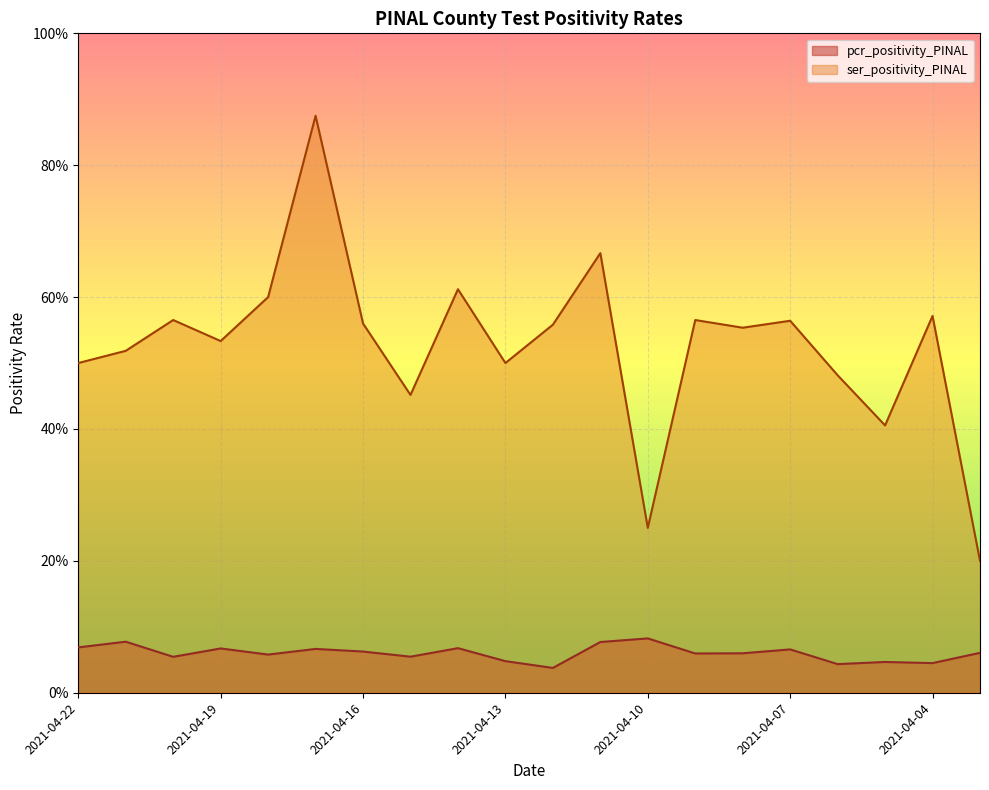

What is the value of the ser_positivity_PINAL point at the 10th from the left?

0.5